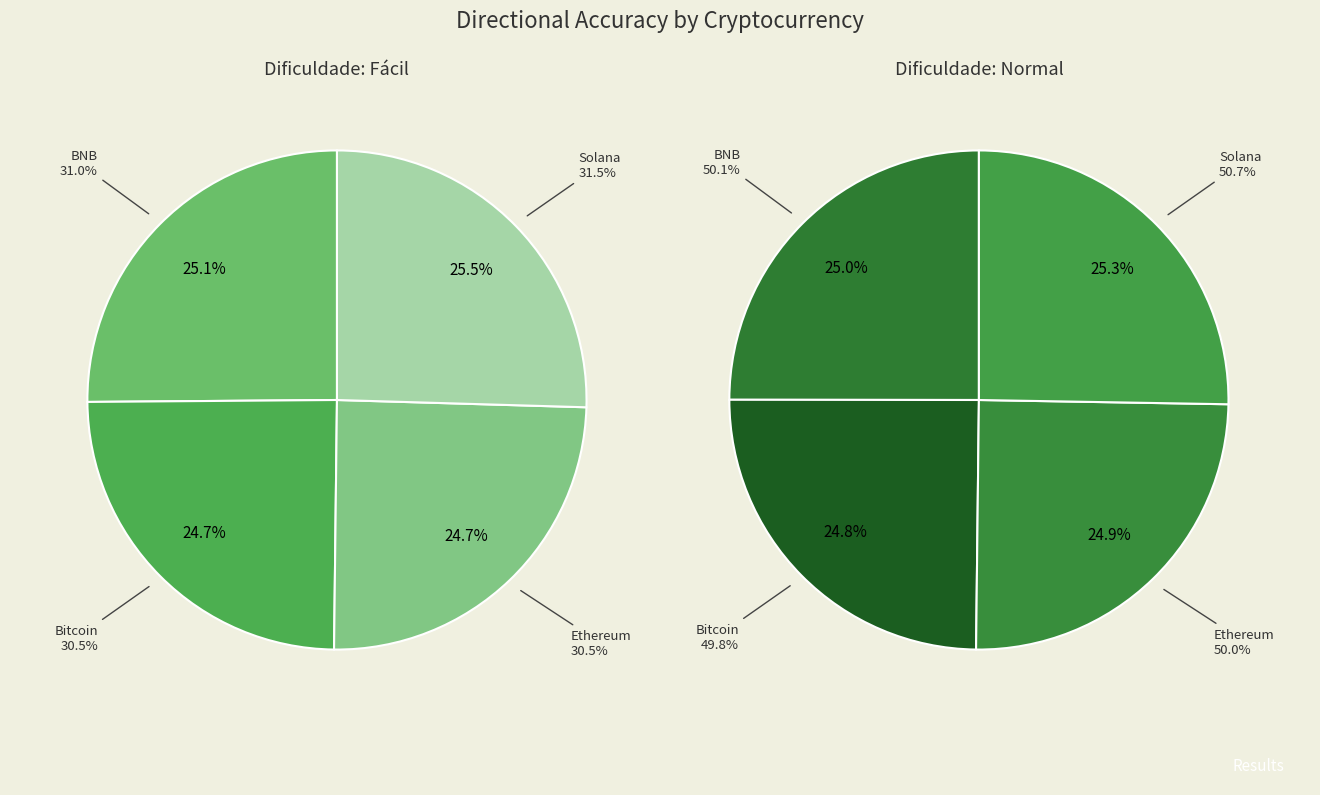

What is the largest slice in the pie chart?

Solana